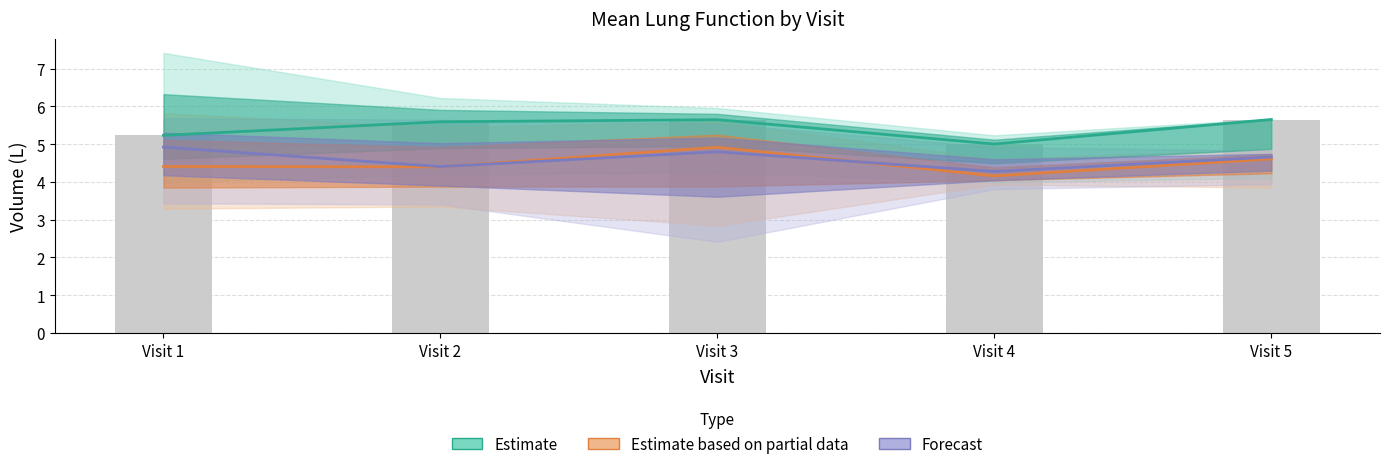

What is the sum of all Forecast values?

23.1